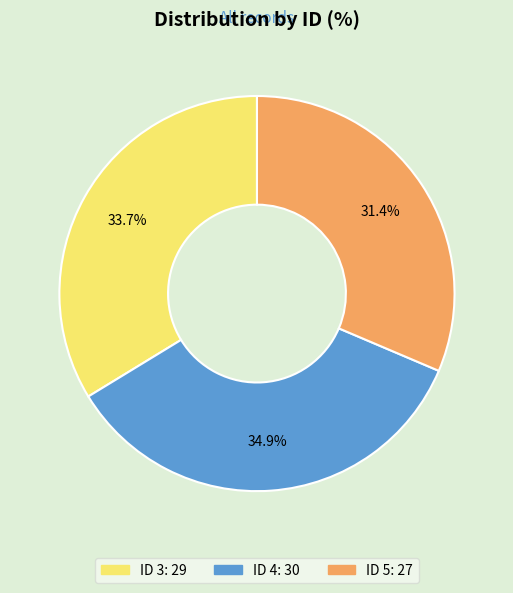

Is there any slice that represents more than half of the pie?

No